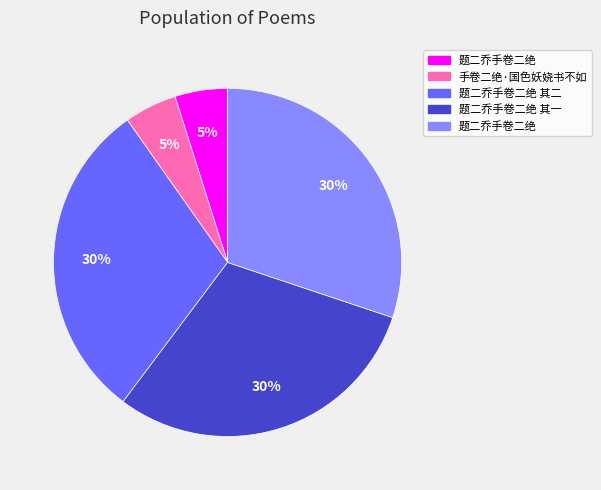

To the nearest percent, what is the difference between the largest and smallest slice percentages?

25%